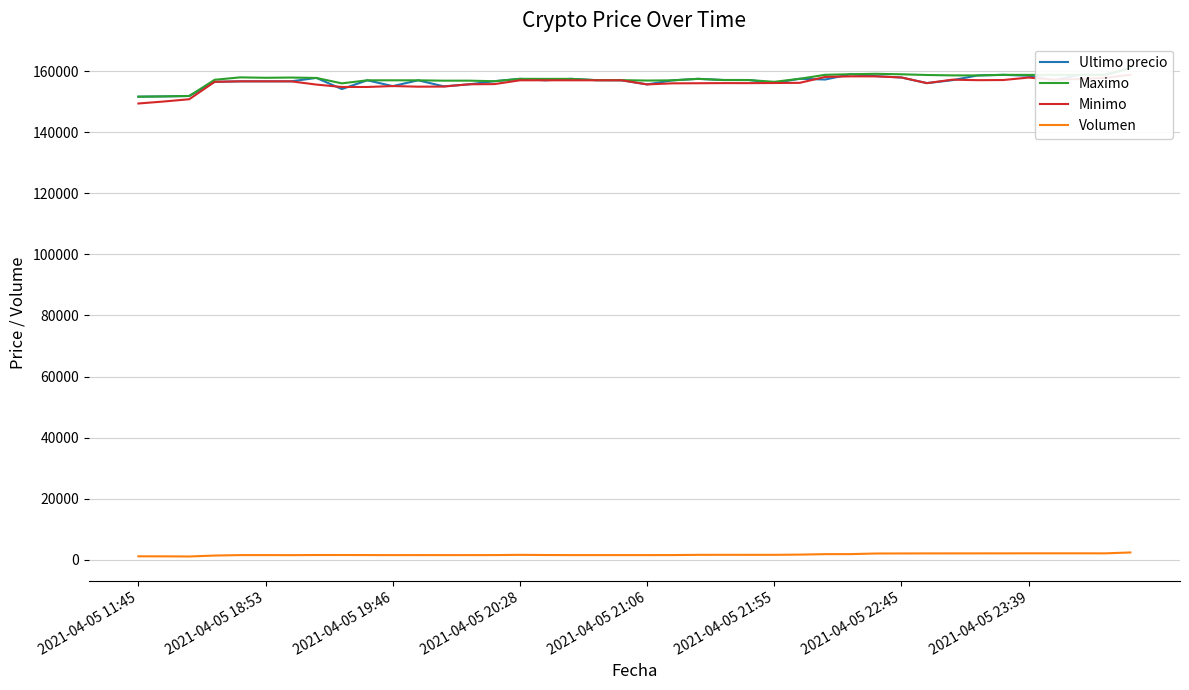

What are all the series names shown in the legend?

Ultimo precio, Maximo, Minimo, Volumen